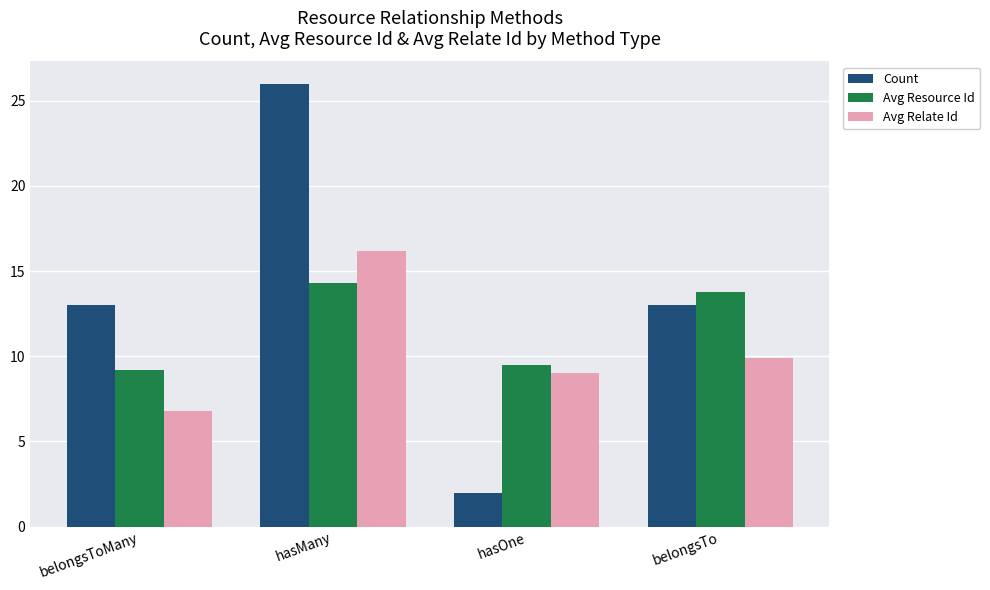

Where does the Avg Resource Id series first go above 13?

hasMany